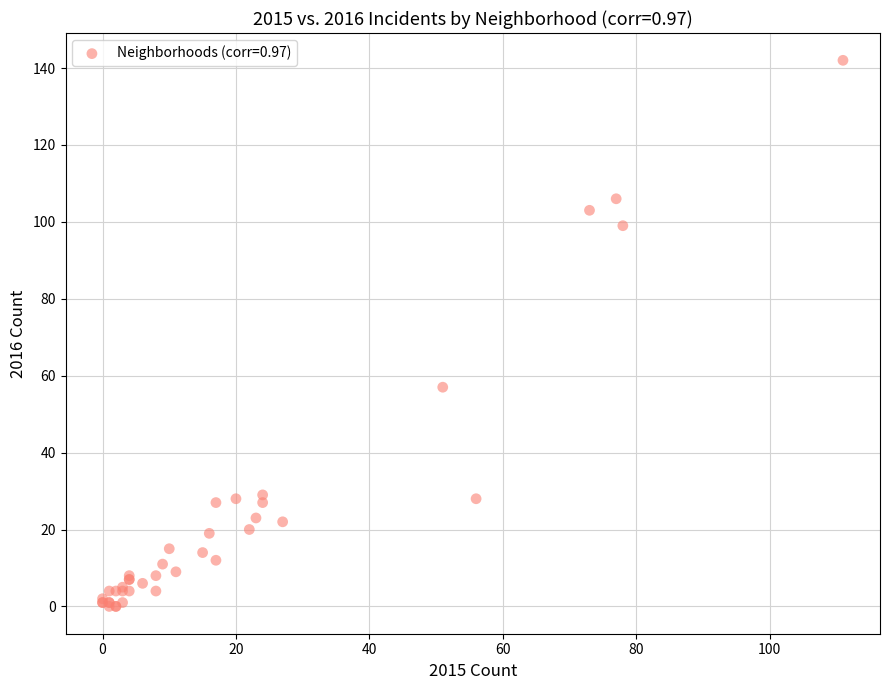

What Y value in the scatter plot is closest to 71?

57